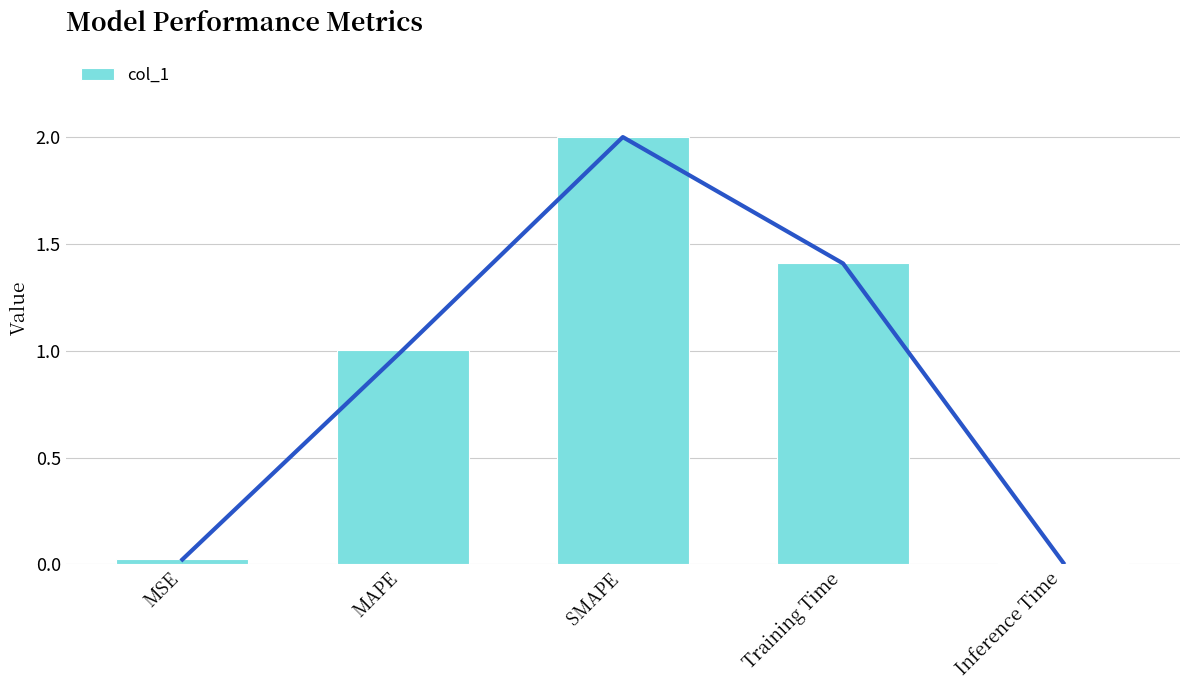

Which has a higher value, MAPE or Inference Time?

MAPE